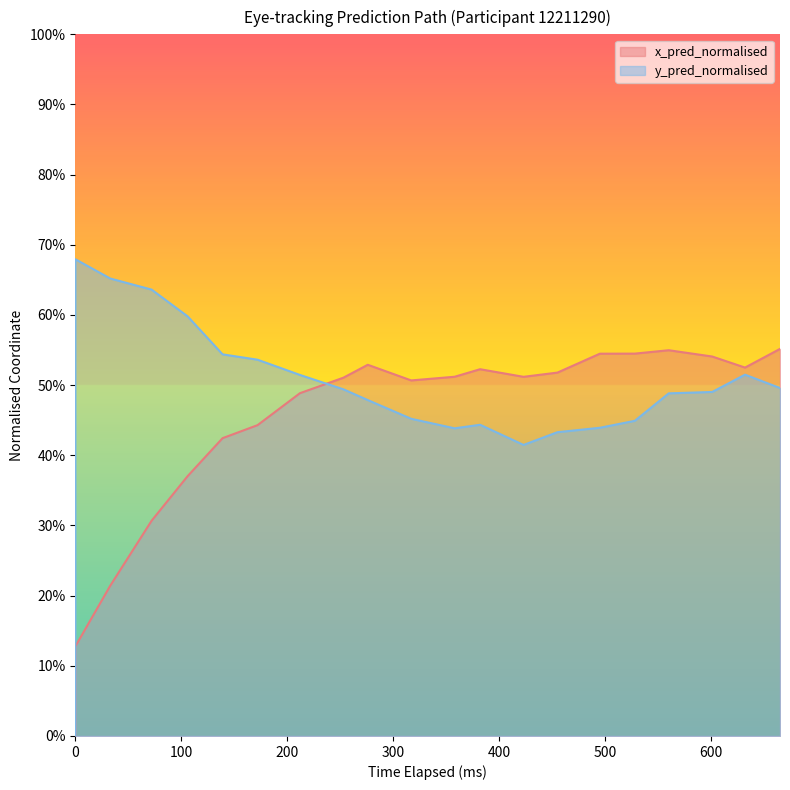

In x_pred_normalised, how many points are higher than both neighbors (excluding endpoints)?

3